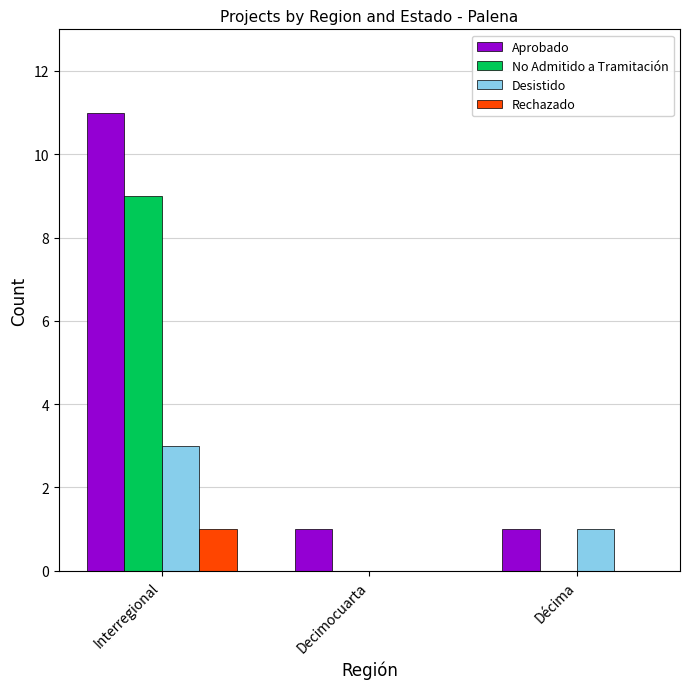

Count the number of categories in the chart.

3